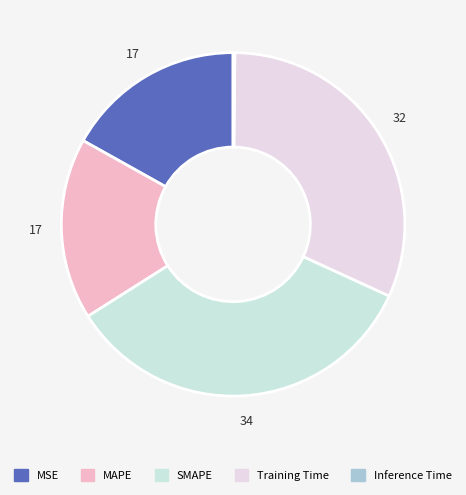

Rank the categories by value from highest to lowest.

SMAPE, Training Time, MAPE, MSE, Inference Time